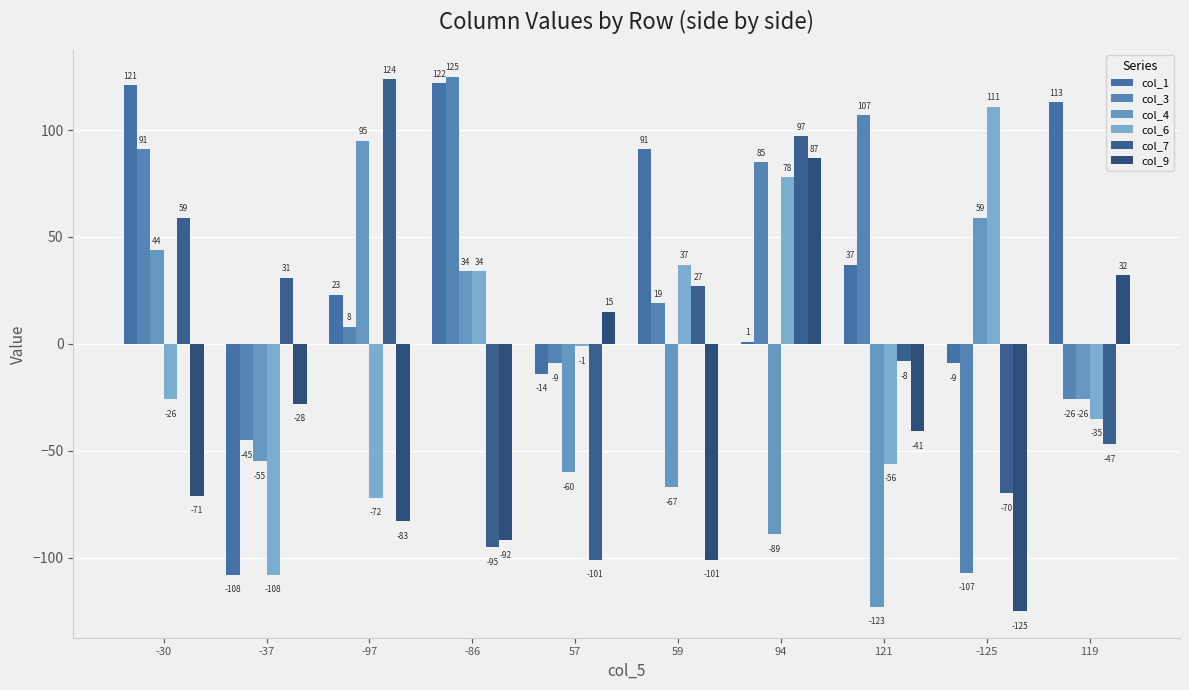

List the series in order of their peak value, highest first.

col_3, col_7, col_1, col_6, col_4, col_9